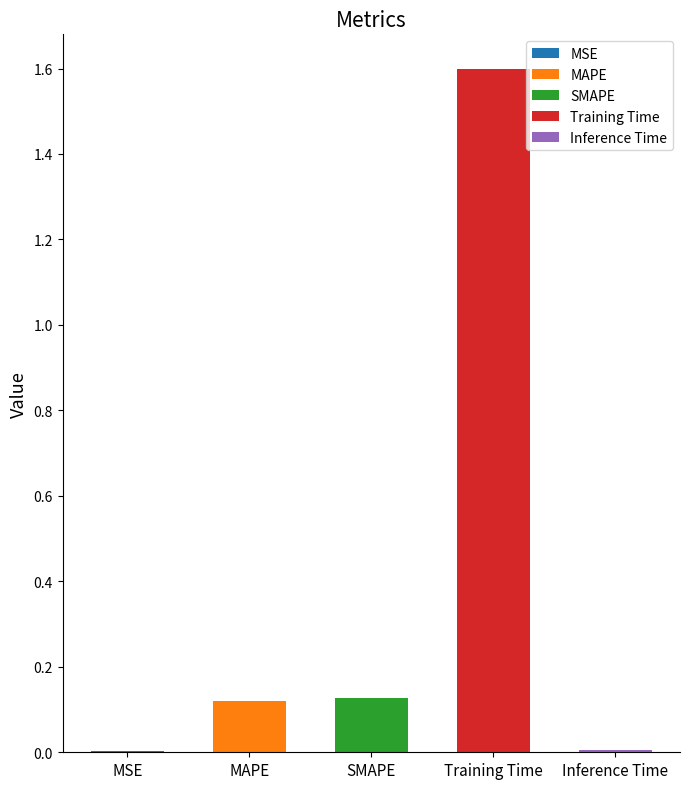

Is it true that the value at Inference Time is 0.0?

False